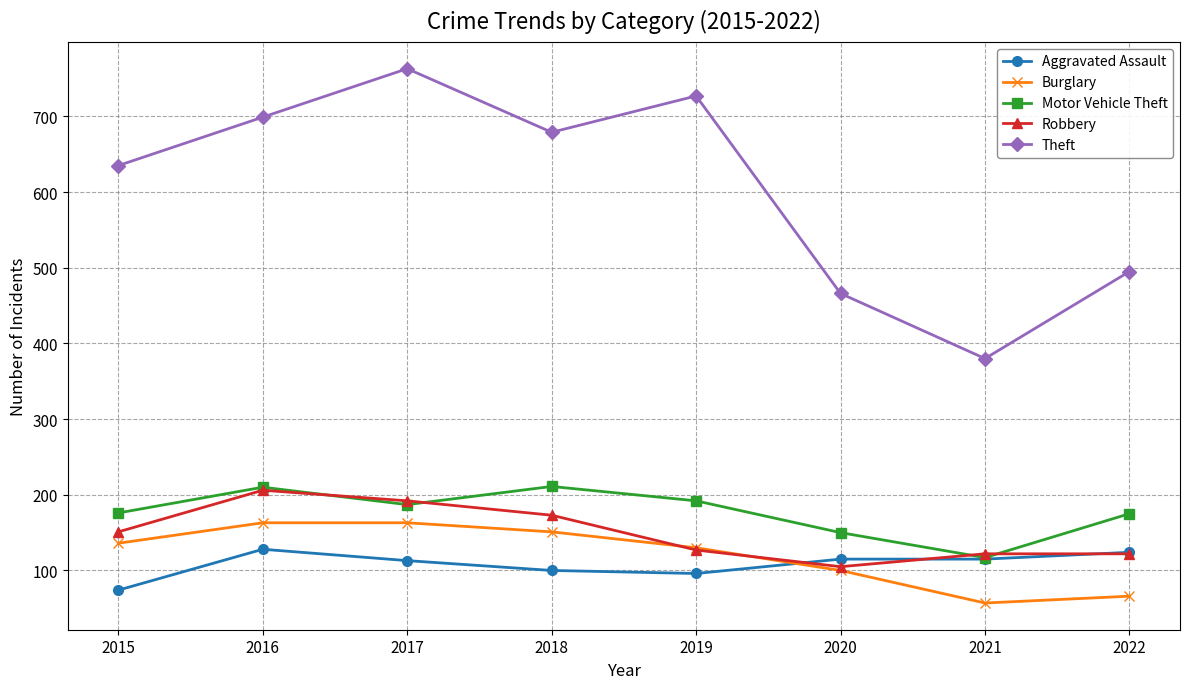

Which label corresponds to the largest value in the chart?

2017